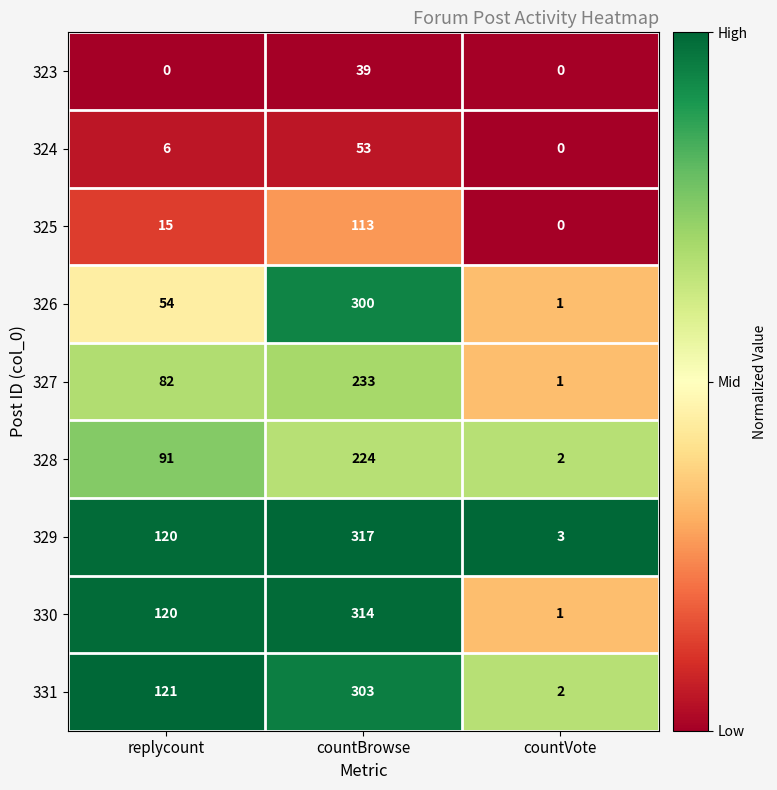

Count the number of data series in this chart.

9